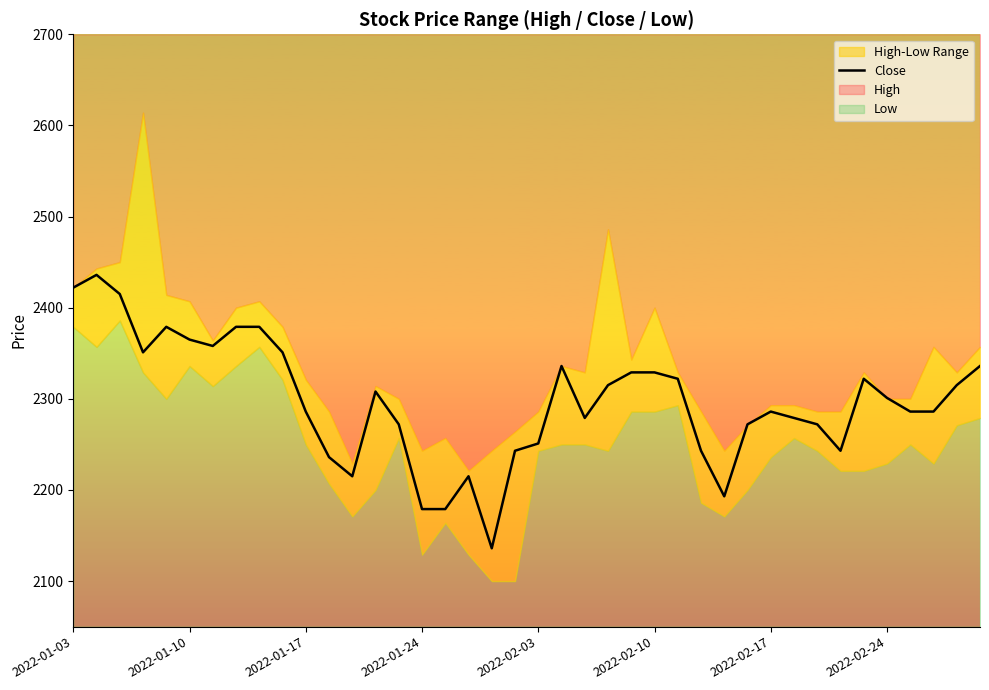

What is the highest value of the Close series?

2436